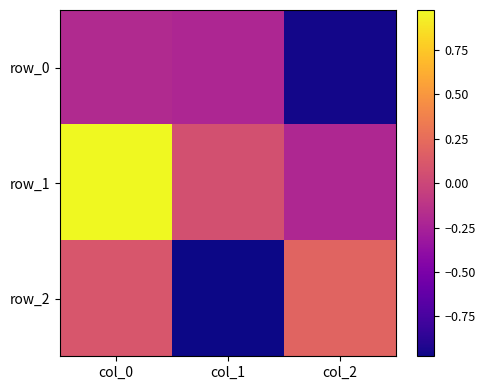

Reading left to right, transcribe all the data shown in this chart.

row_0: col_0=-0.2	col_1=-0.2	col_2=-1.0
row_1: col_0=1.0	col_1=0.1	col_2=-0.2
row_2: col_0=0.1	col_1=-1.0	col_2=0.2